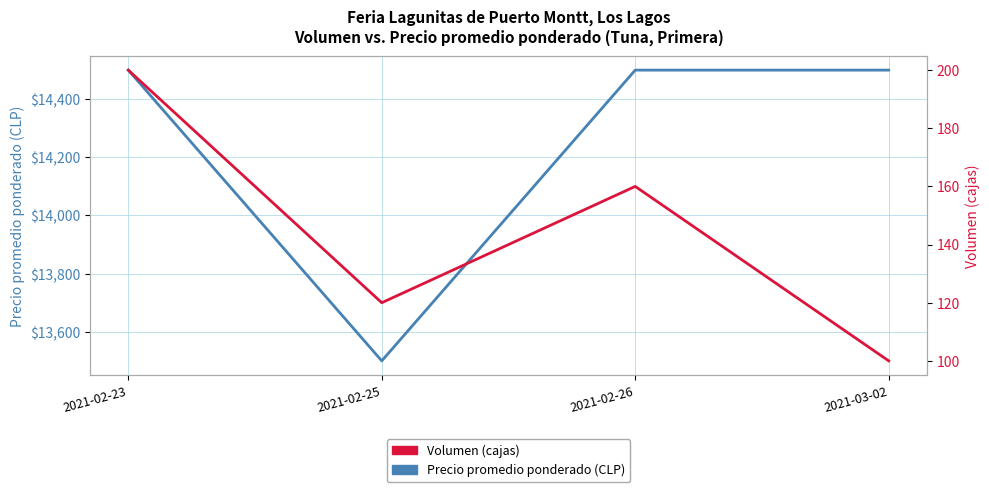

Is this an area chart (filled region under the line)?

No